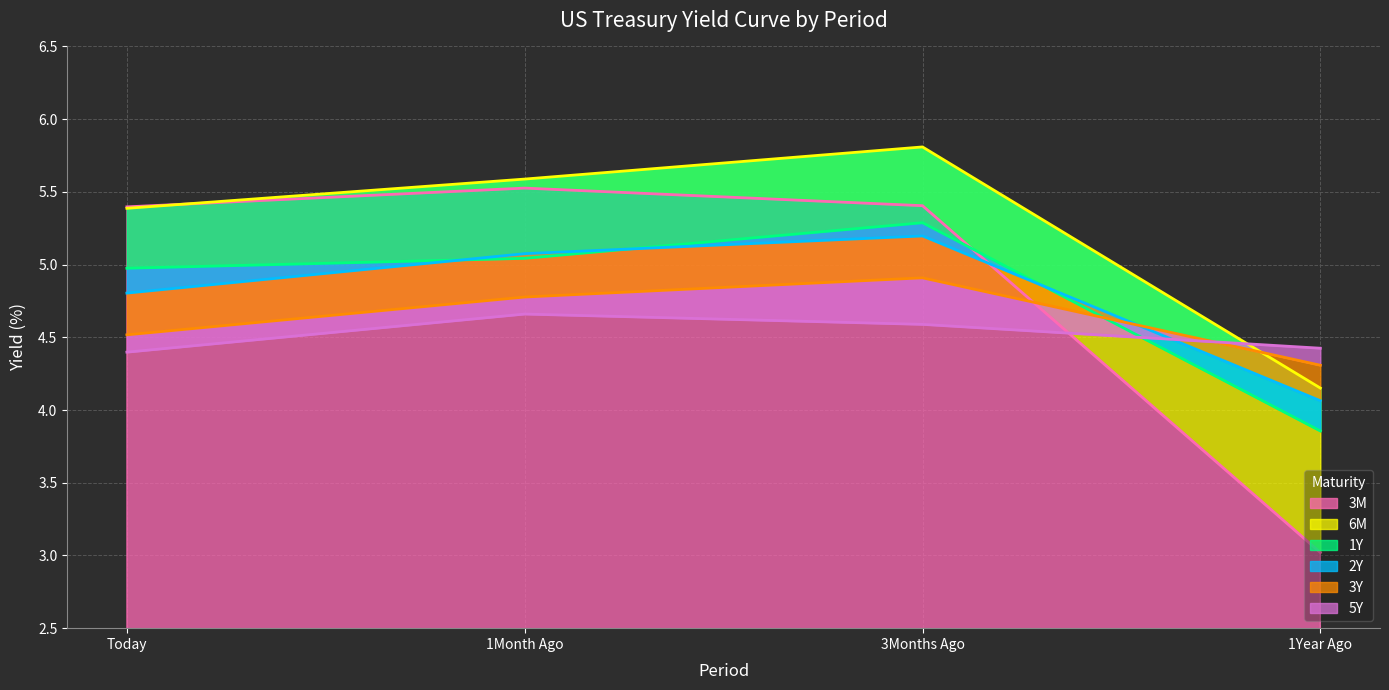

What is the total value across all series at Today?

29.5